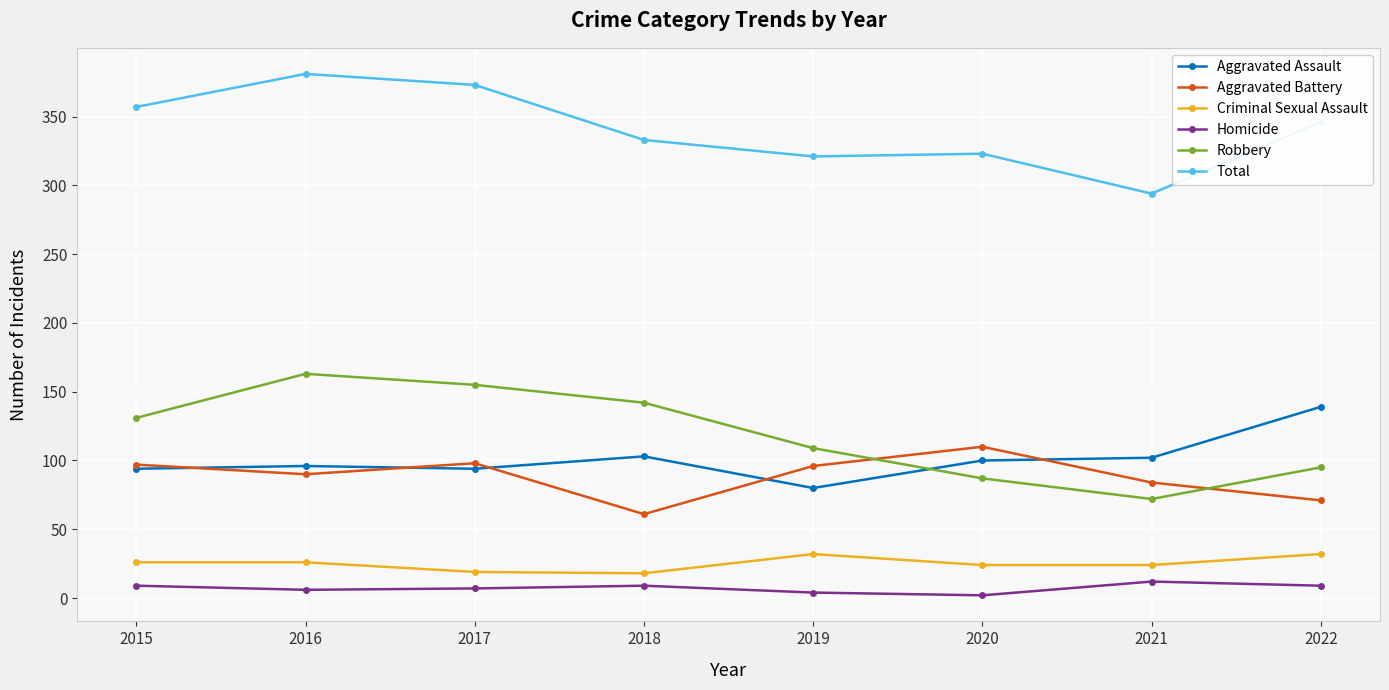

What is the difference between the second highest and second lowest values in the Aggravated Assault series?

9